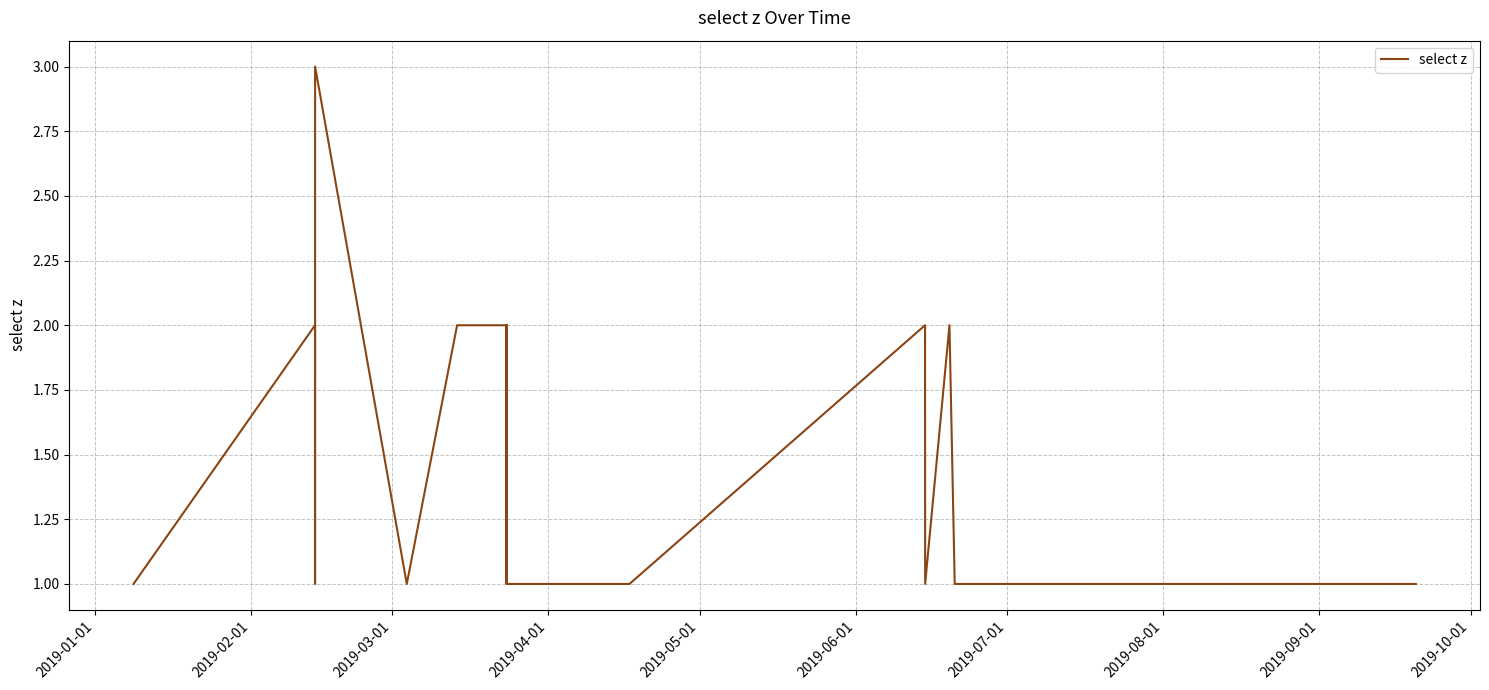

What is the greatest value displayed?

3